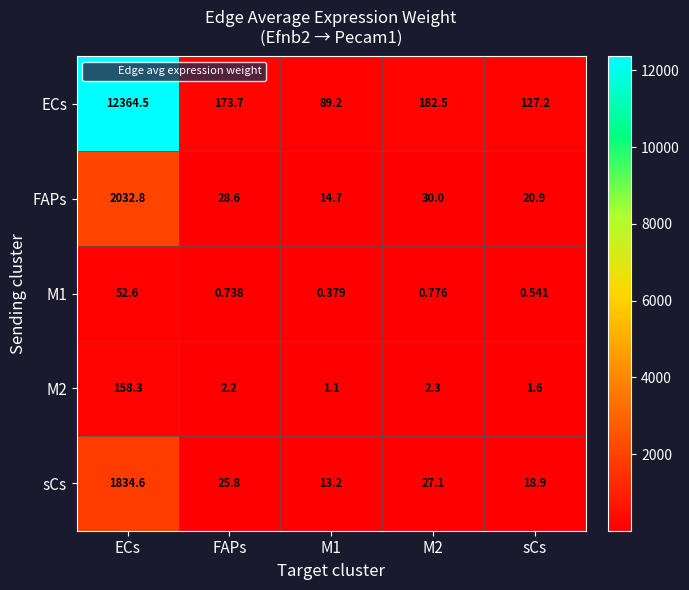

Which series has the largest total across all categories?

ECs